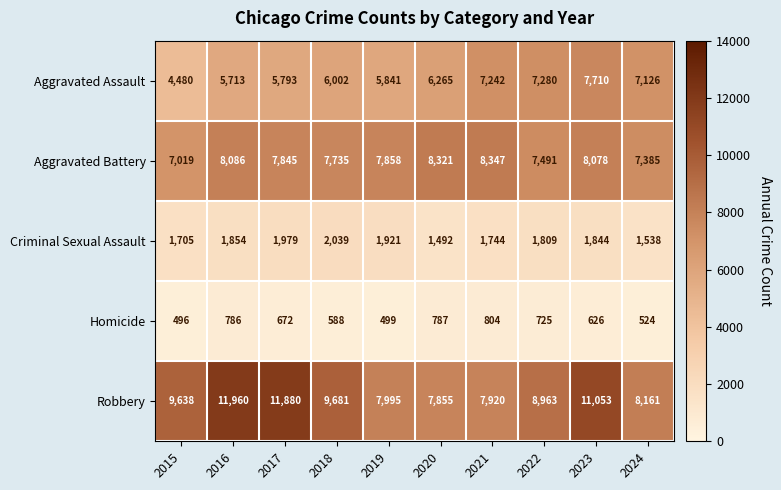

Which category has the highest value in the Aggravated Assault series?

2023